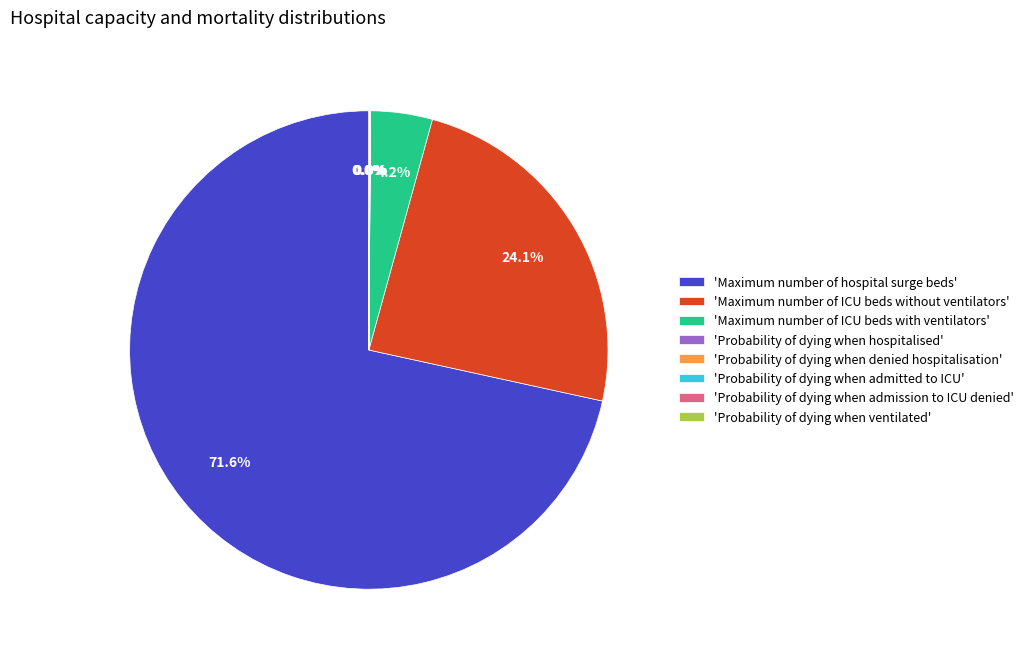

Which category accounts for the majority?

'Maximum number of hospital surge beds'